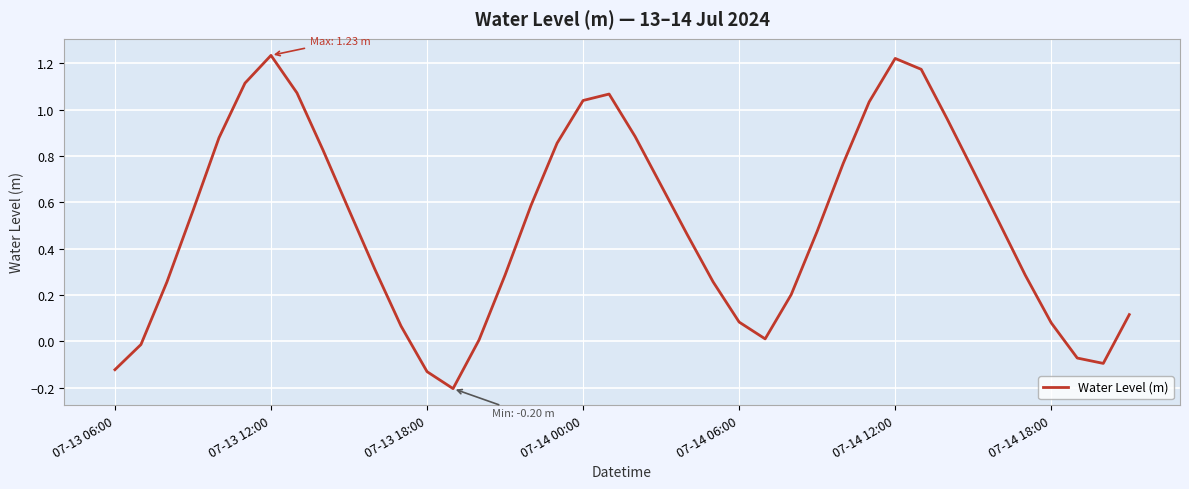

Does the chart display data point markers on the line(s)?

No